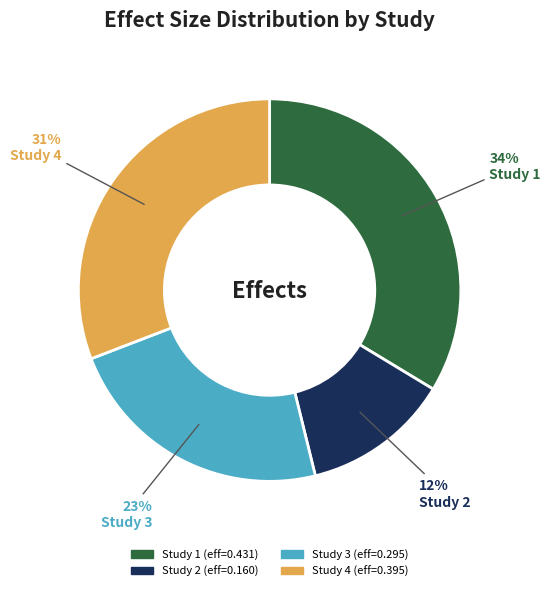

To the nearest percent, what is the average slice percentage?

25%